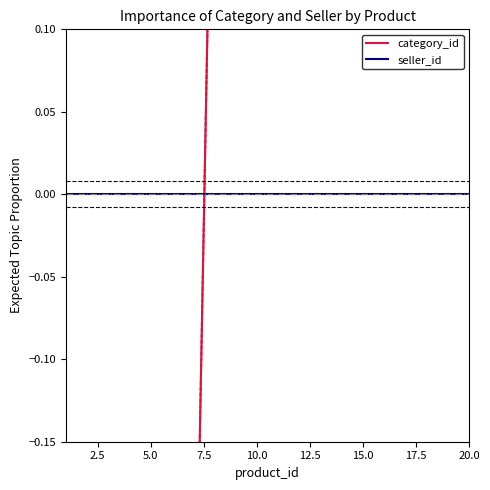

Which series has the widest spread of values?

category_id